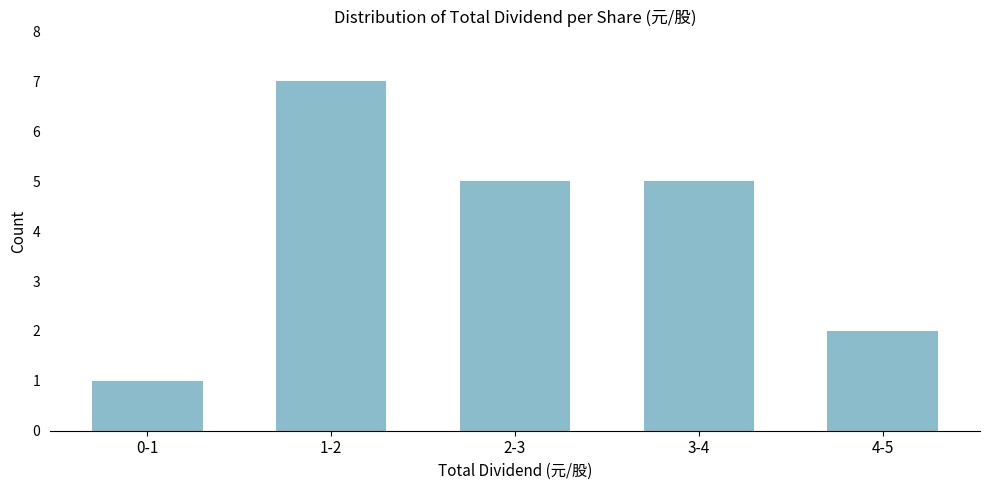

Reading right to left, transcribe all the data shown in this chart.

4-5=2	3-4=5	2-3=5	1-2=7	0-1=1